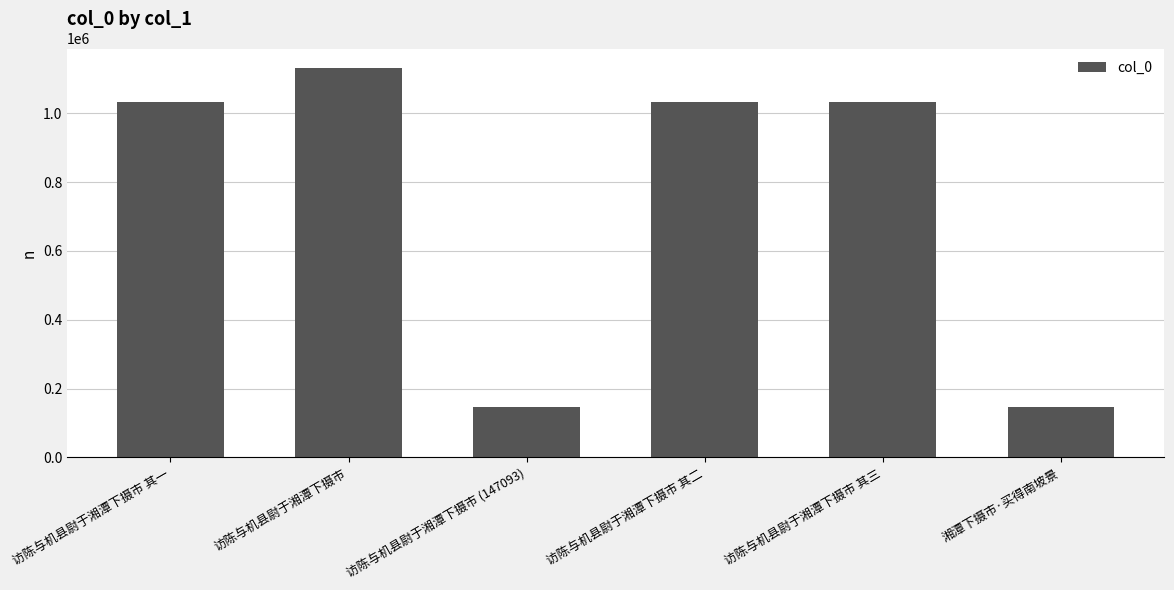

Between 访陈与机县尉于湘潭下摄市 其一 and 访陈与机县尉于湘潭下摄市, which is larger?

访陈与机县尉于湘潭下摄市